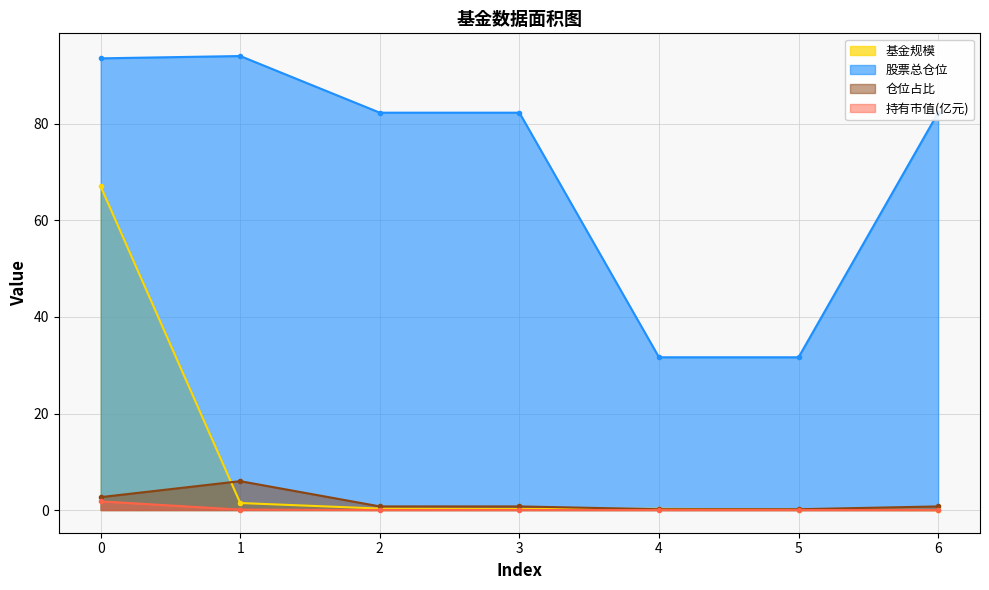

How many distinct data groups are displayed?

4